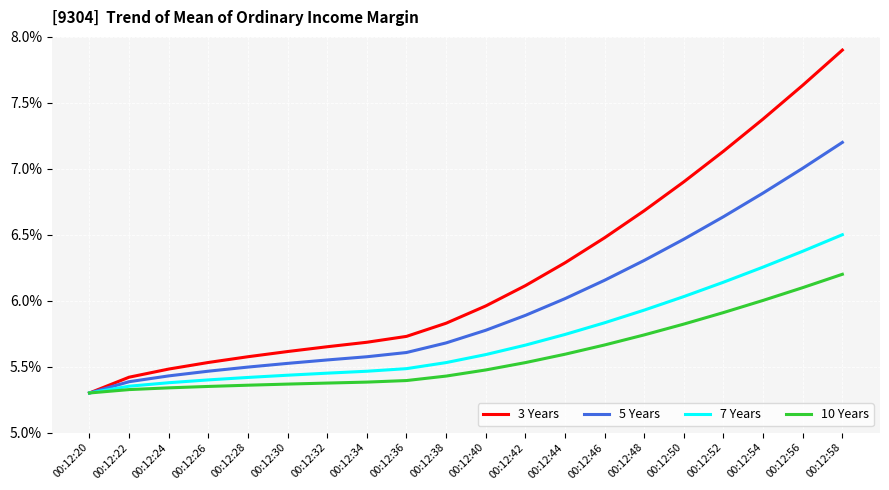

Rank the series at 00:12:52 from highest to lowest value.

3 Years, 5 Years, 7 Years, 10 Years